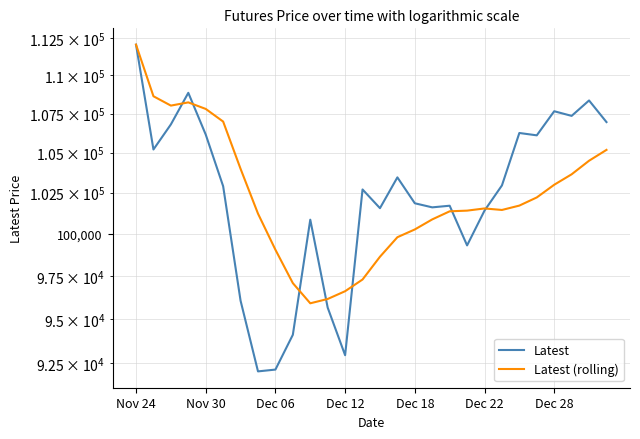

How many data points in Latest are above 102900?

13